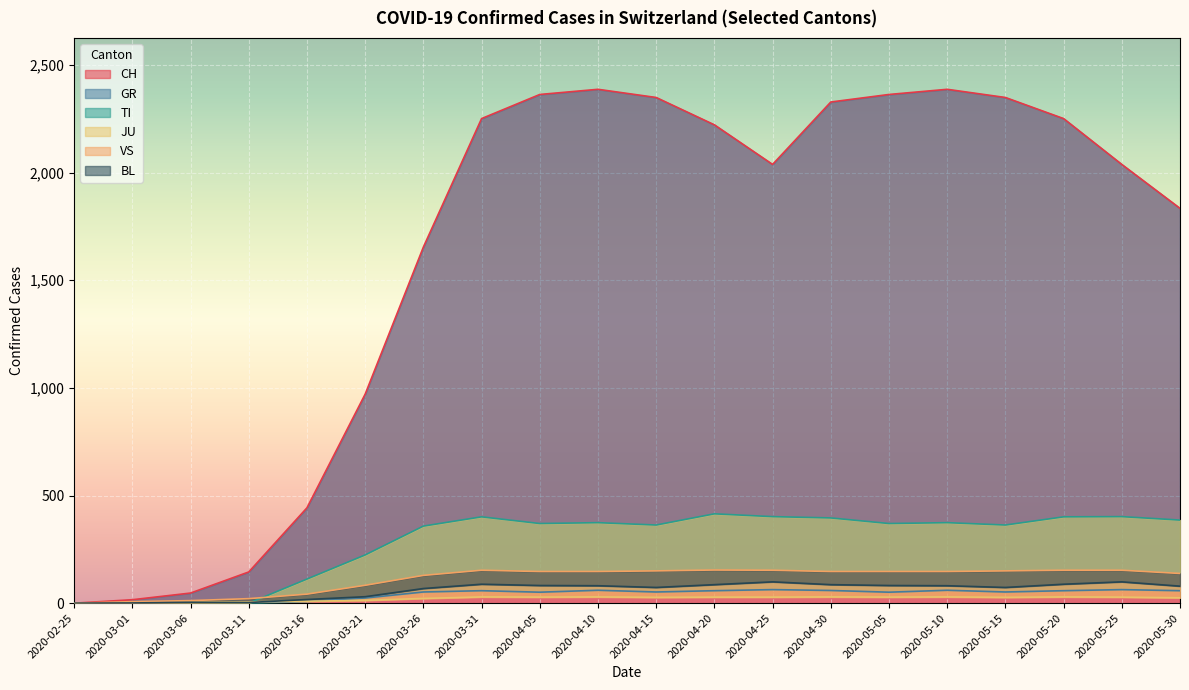

What is the difference between the highest and lowest values at 2020-03-11?

145